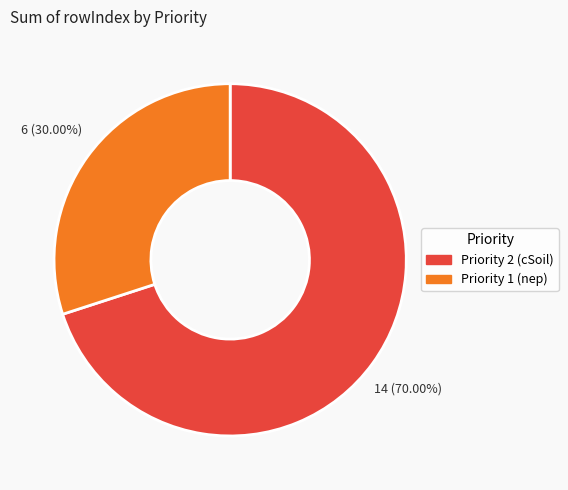

True or false: Priority 1 (nep) accounts for 30% of the total.

True